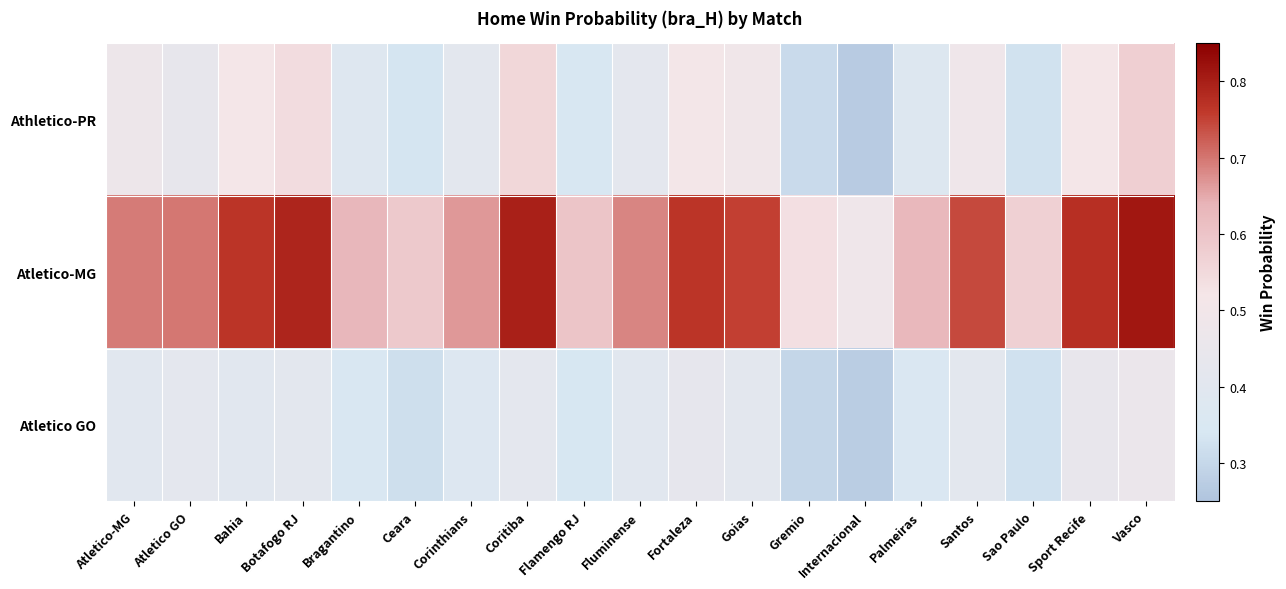

Reading left to right, transcribe all the data shown in this chart.

Athletico-PR: Atletico-MG=0.5	Atletico GO=0.4	Bahia=0.5	Botafogo RJ=0.5	Bragantino=0.4	Ceara=0.3	Corinthians=0.4	Coritiba=0.6	Flamengo RJ=0.3	Fluminense=0.4	Fortaleza=0.5	Goias=0.5	Gremio=0.3	Internacional=0.3	Palmeiras=0.4	Santos=0.5	Sao Paulo=0.3	Sport Recife=0.5	Vasco=0.6
Atletico-MG: Atletico-MG=0.7	Atletico GO=0.7	Bahia=0.8	Botafogo RJ=0.8	Bragantino=0.6	Ceara=0.6	Corinthians=0.7	Coritiba=0.8	Flamengo RJ=0.6	Fluminense=0.7	Fortaleza=0.8	Goias=0.8	Gremio=0.5	Internacional=0.5	Palmeiras=0.6	Santos=0.7	Sao Paulo=0.6	Sport Recife=0.8	Vasco=0.8
Atletico GO: Atletico-MG=0.4	Atletico GO=0.4	Bahia=0.4	Botafogo RJ=0.4	Bragantino=0.4	Ceara=0.3	Corinthians=0.4	Coritiba=0.4	Flamengo RJ=0.3	Fluminense=0.4	Fortaleza=0.4	Goias=0.4	Gremio=0.3	Internacional=0.3	Palmeiras=0.4	Santos=0.4	Sao Paulo=0.3	Sport Recife=0.4	Vasco=0.5